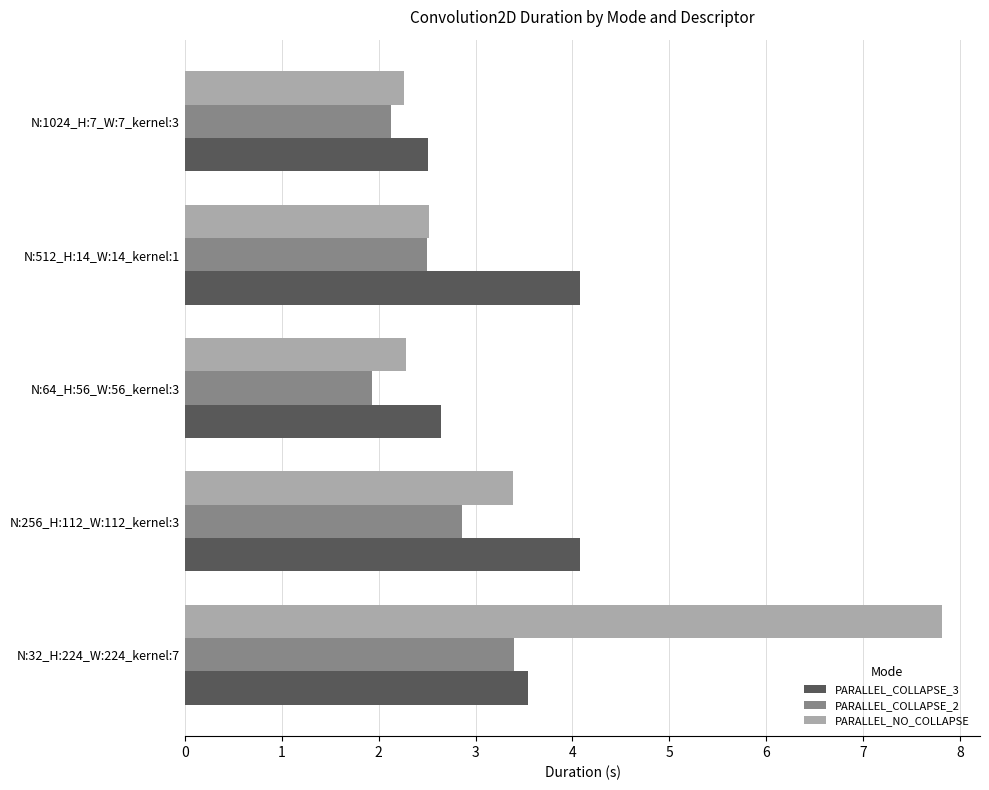

Which category has the lowest value in the PARALLEL_COLLAPSE_3 series?

N:1024_H:7_W:7_kernel:3